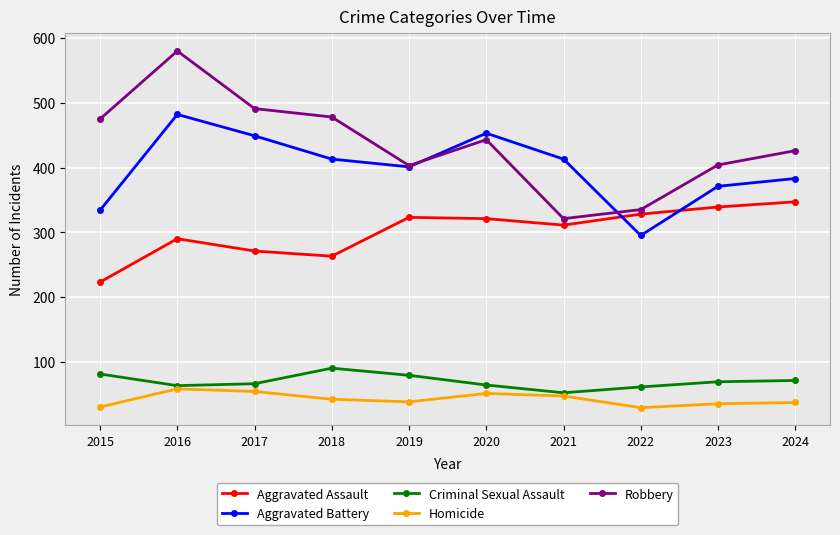

Rank the series at 2018 from lowest to highest value.

Homicide, Criminal Sexual Assault, Aggravated Assault, Aggravated Battery, Robbery